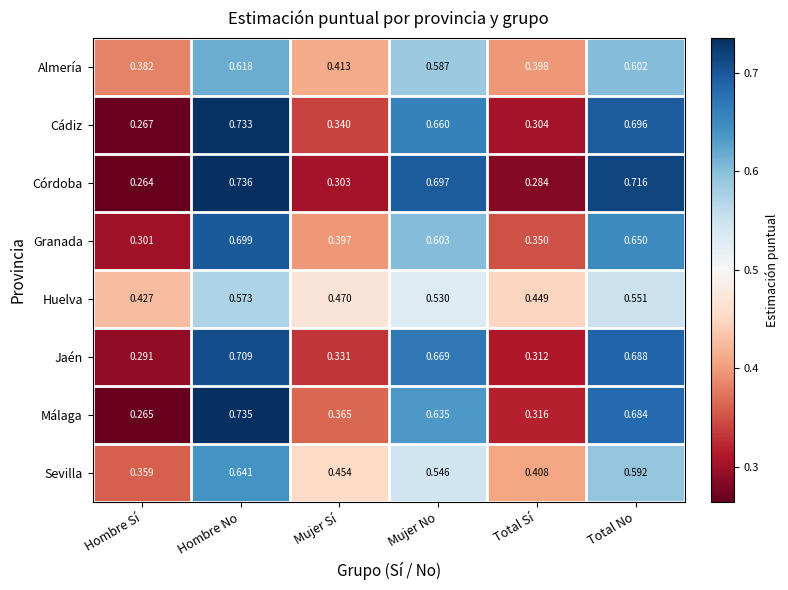

Count the number of data series in this chart.

8